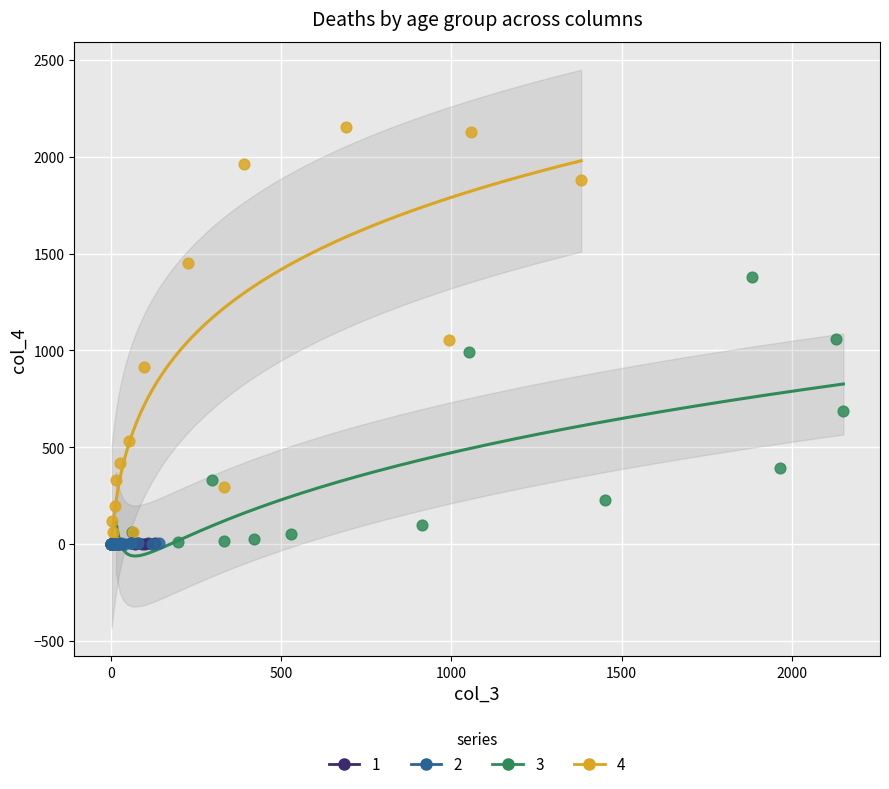

Which series contains the highest Y value?

4